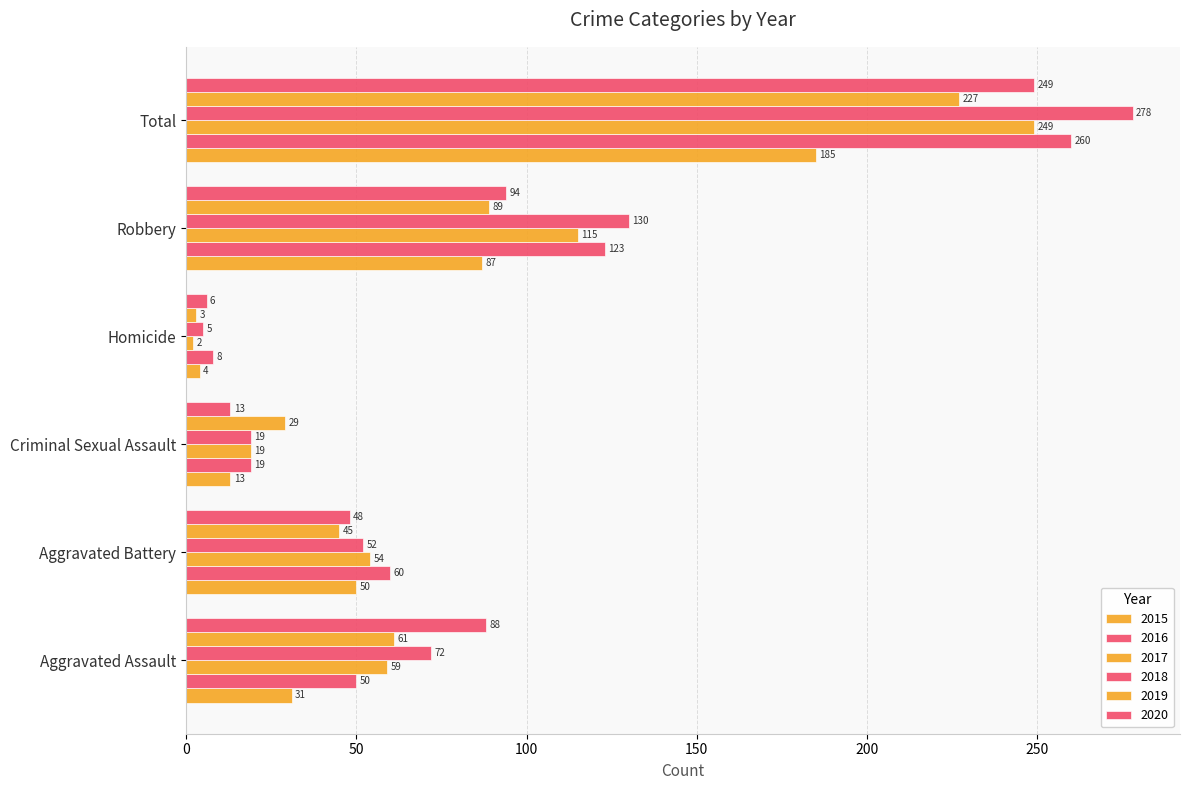

How many categories are shown in the chart?

6